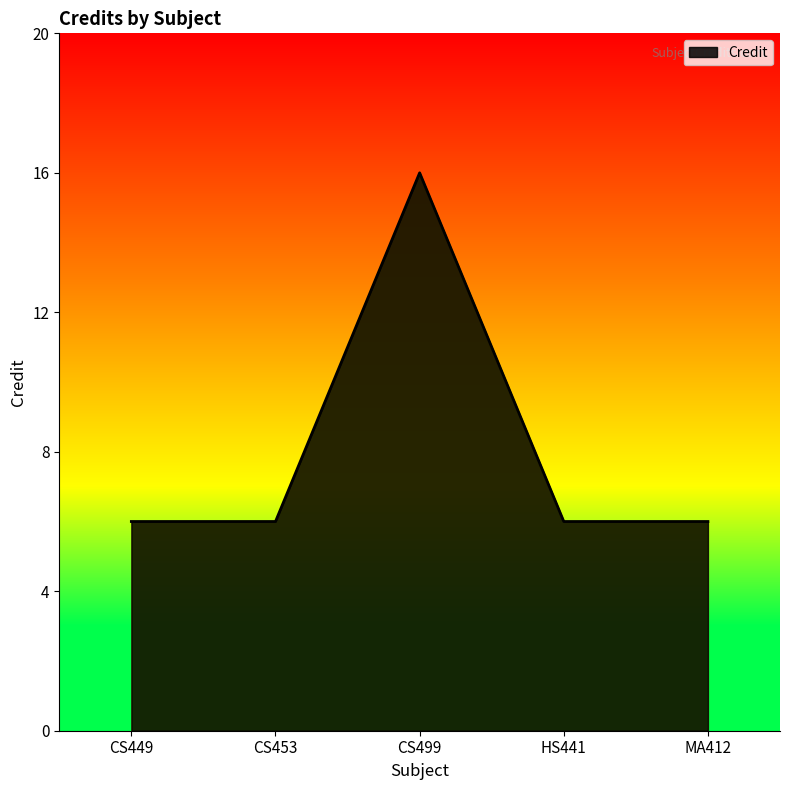

What is the difference between the values at CS499 and HS441?

10